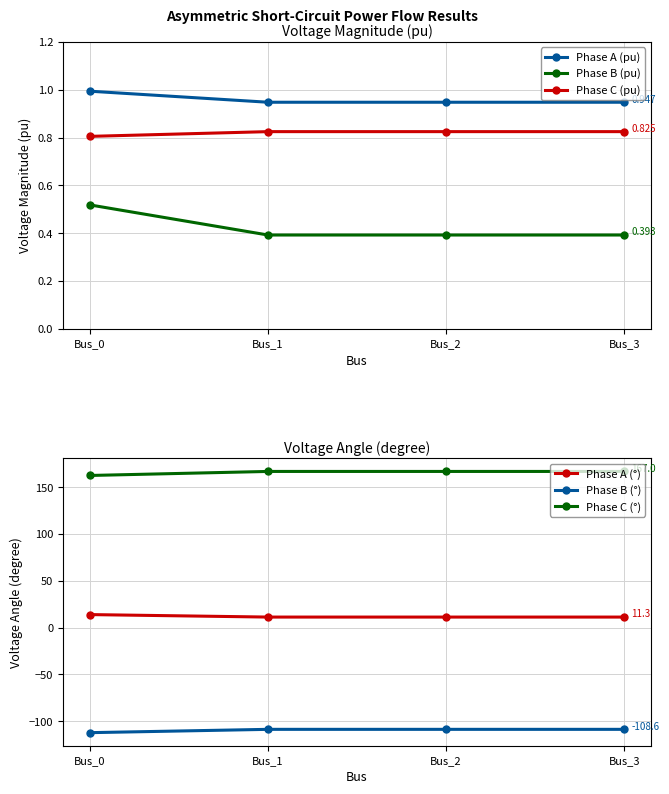

Where is the first local maximum for Phase C (pu)?

Bus_2